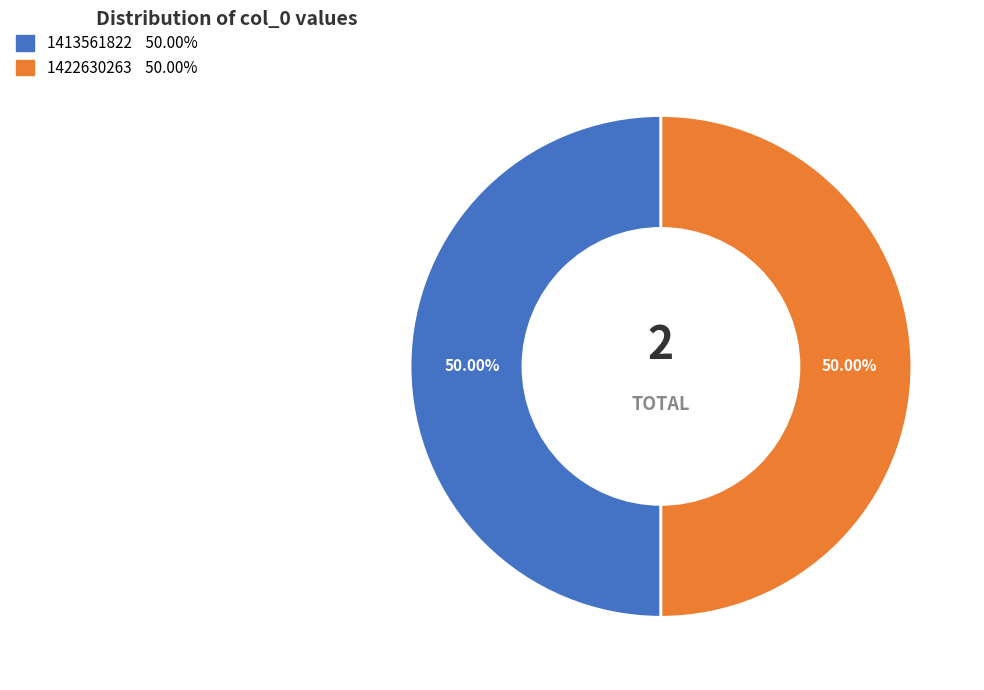

The 1413561822 slice represents 50% of the pie. True or false?

True